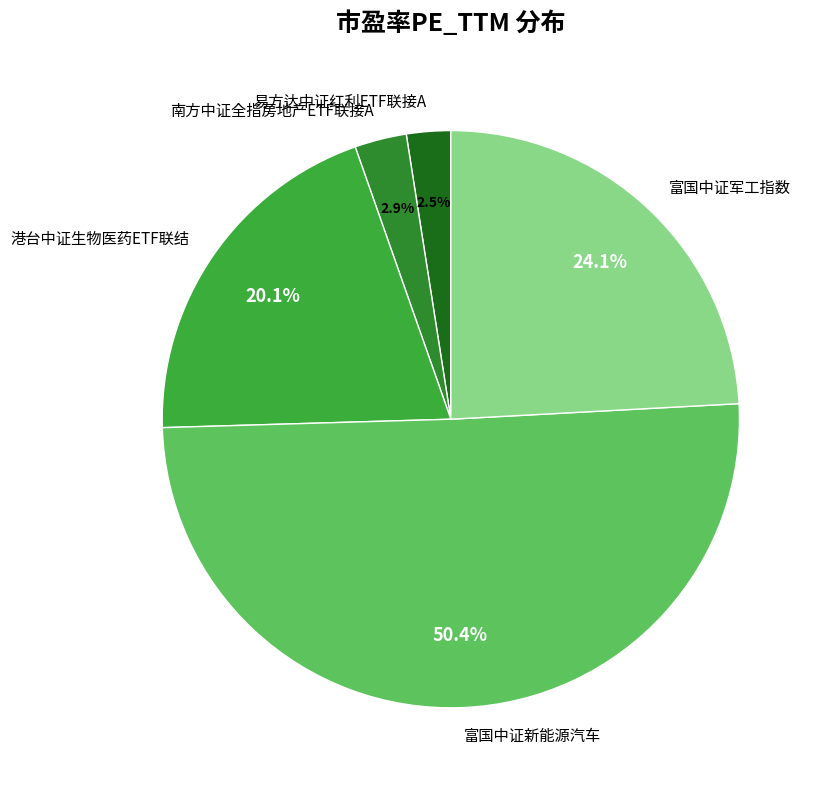

Combined, what portion of the pie is 易方达中证红利ETF联接A and 南方中证全指房地产ETF联接A?

5.4%